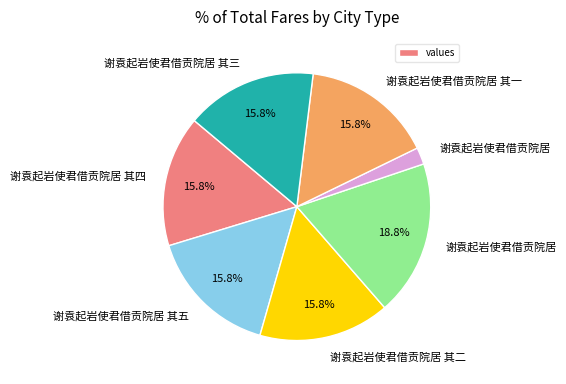

How many segments does this pie chart have?

7